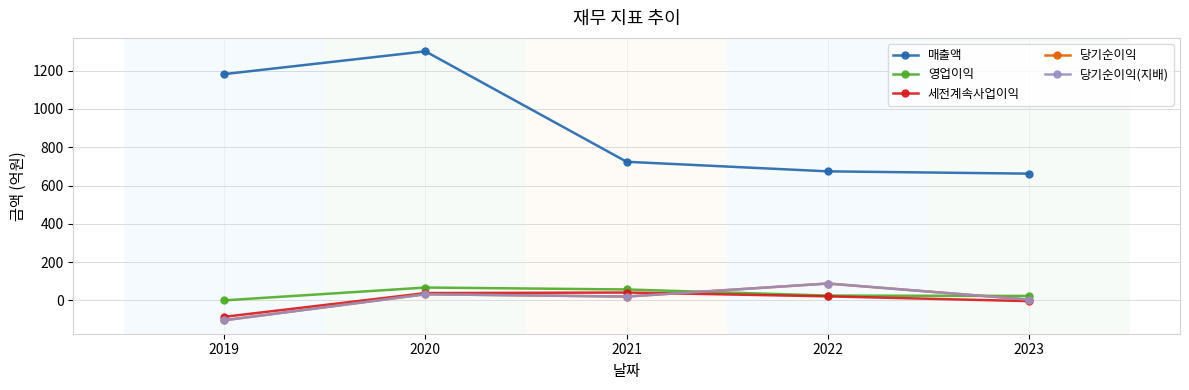

What is the highest value of the 당기순이익 series?

88